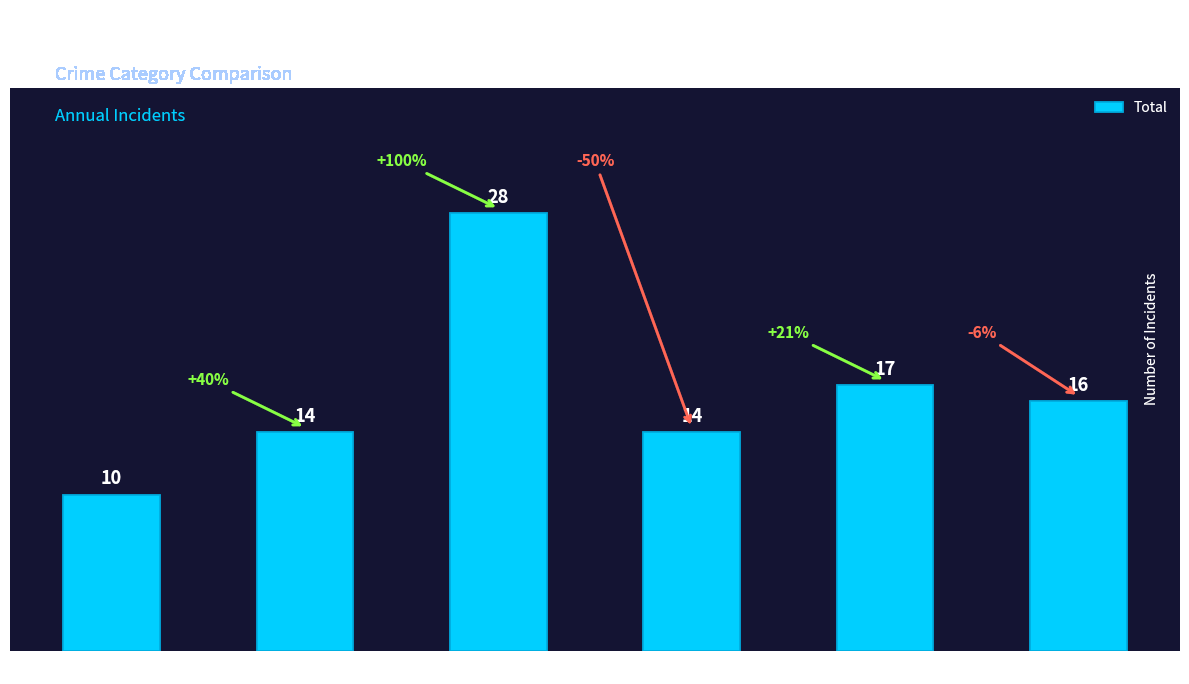

Reading left to right, transcribe all the data shown in this chart.

10	14	28	14	17	16